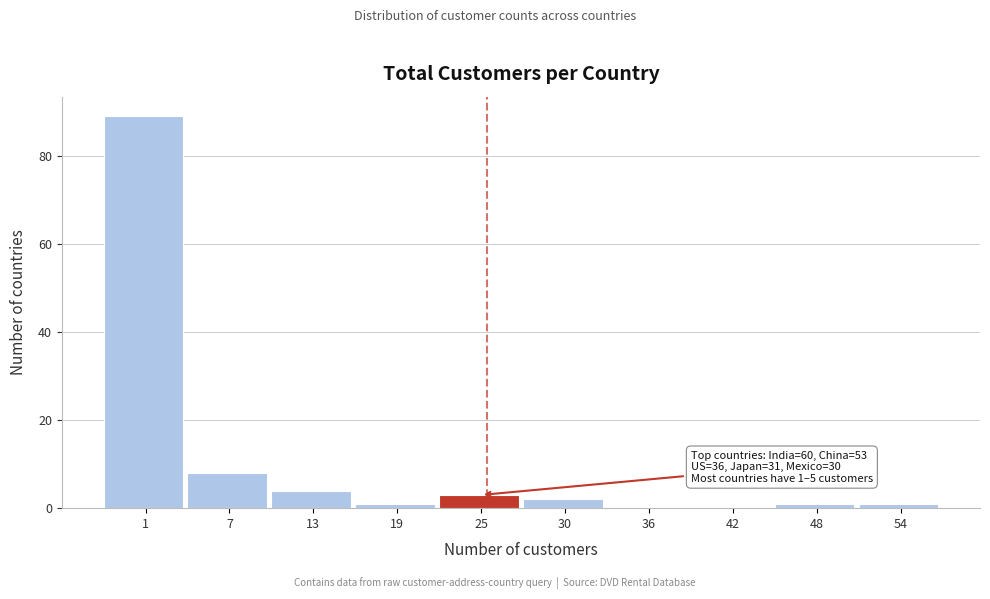

Reading left to right, what are all the values shown in this chart?

1=89	7=8	13=4	19=1	25=3	30=2	36=0	42=0	48=1	54=1